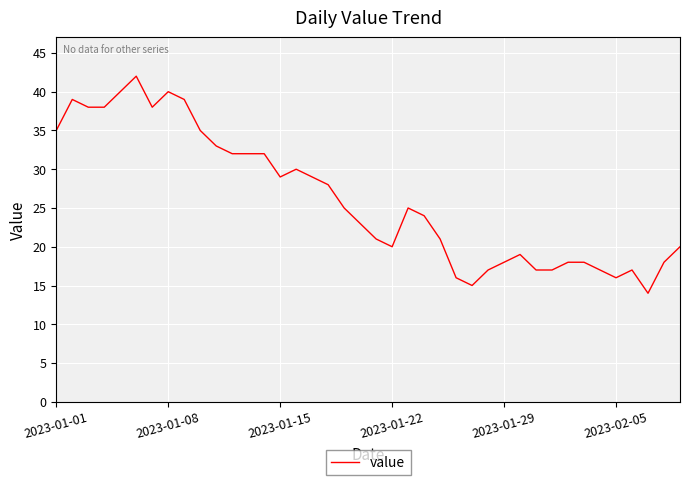

Does the chart display data point markers on the line(s)?

No